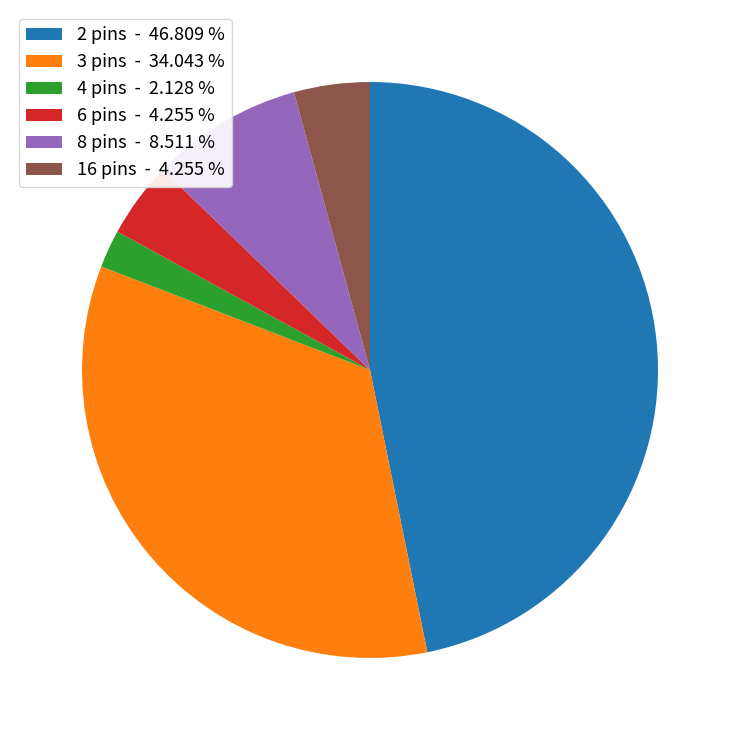

Which has a higher value, 3 pins or 6 pins?

3 pins